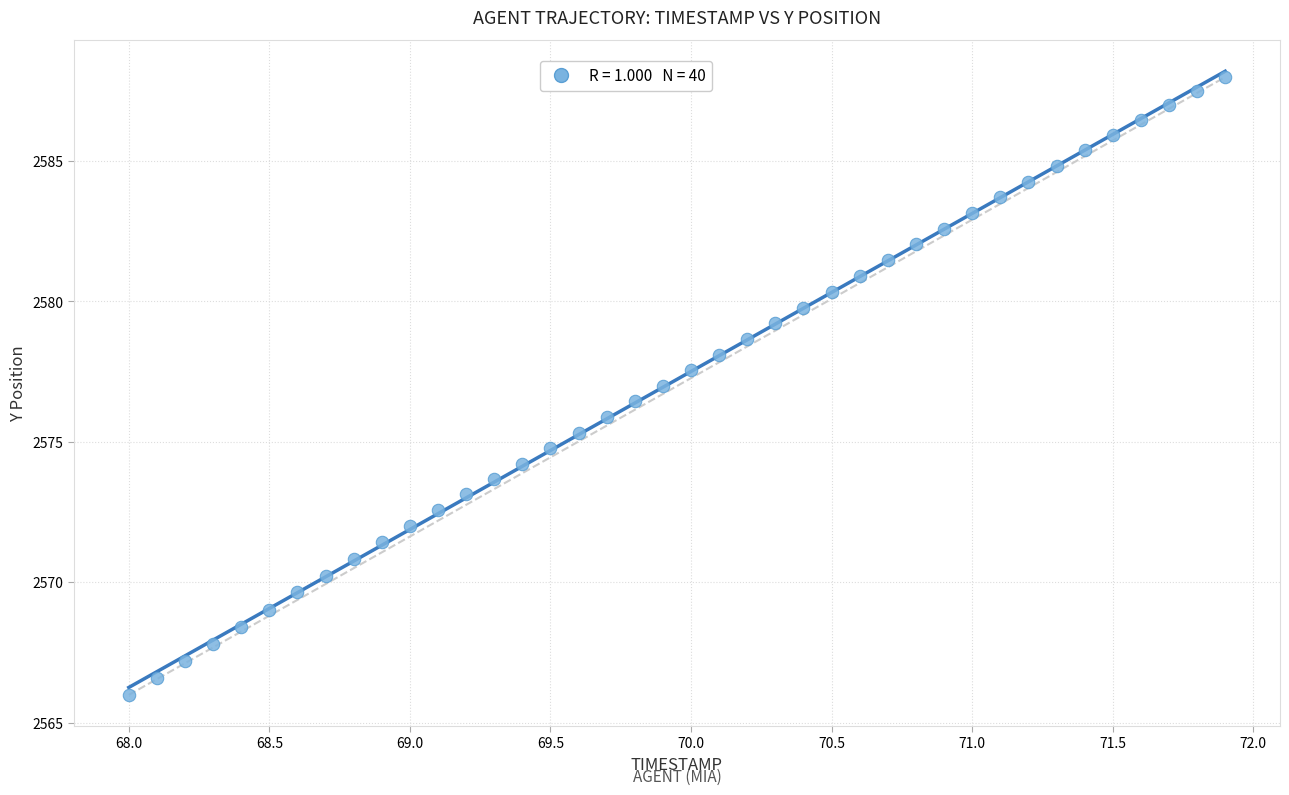

What is the range of Y values (max minus min)?

22.0